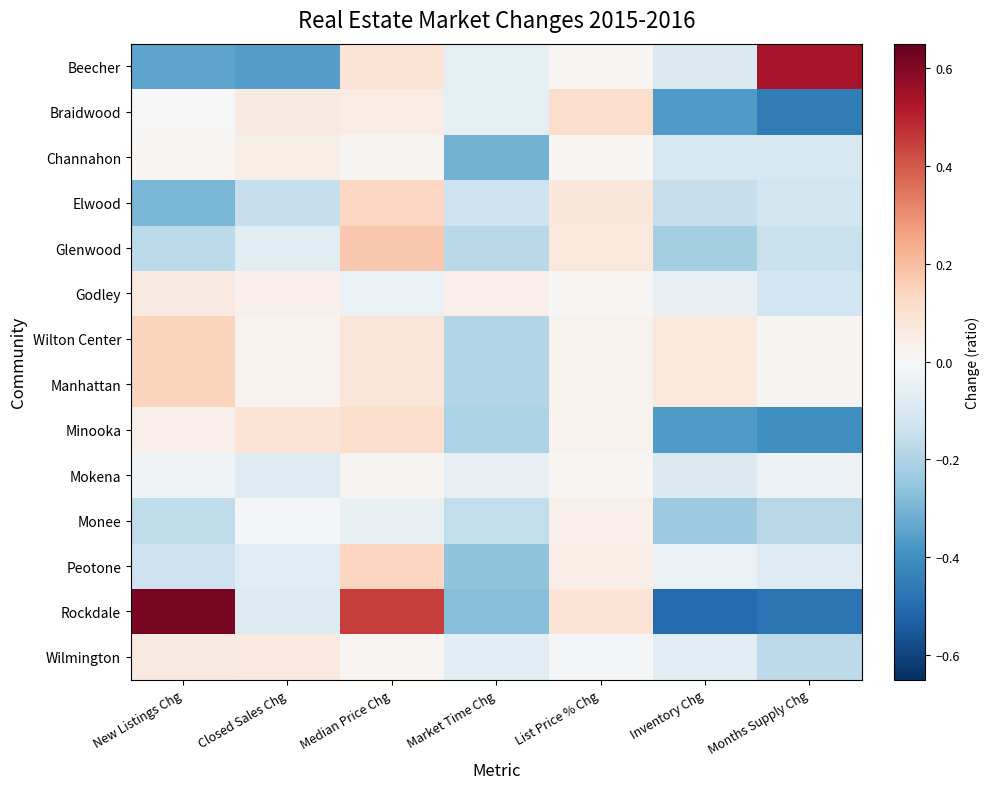

Reading left to right, extract all data points from this chart.

Beecher: New Listings Chg=-0.3	Closed Sales Chg=-0.4	Median Price Chg=0.1	Market Time Chg=-0.1	List Price % Chg=0.0	Inventory Chg=-0.1	Months Supply Chg=0.5
Braidwood: New Listings Chg=0.0	Closed Sales Chg=0.1	Median Price Chg=0.0	Market Time Chg=-0.1	List Price % Chg=0.1	Inventory Chg=-0.4	Months Supply Chg=-0.5
Channahon: New Listings Chg=0.0	Closed Sales Chg=0.0	Median Price Chg=0.0	Market Time Chg=-0.3	List Price % Chg=0.0	Inventory Chg=-0.1	Months Supply Chg=-0.1
Elwood: New Listings Chg=-0.3	Closed Sales Chg=-0.1	Median Price Chg=0.1	Market Time Chg=-0.1	List Price % Chg=0.1	Inventory Chg=-0.1	Months Supply Chg=-0.1
Glenwood: New Listings Chg=-0.2	Closed Sales Chg=-0.1	Median Price Chg=0.2	Market Time Chg=-0.2	List Price % Chg=0.1	Inventory Chg=-0.2	Months Supply Chg=-0.1
Godley: New Listings Chg=0.1	Closed Sales Chg=0.0	Median Price Chg=-0.0	Market Time Chg=0.0	List Price % Chg=0.0	Inventory Chg=-0.1	Months Supply Chg=-0.1
Wilton Center: New Listings Chg=0.1	Closed Sales Chg=0.0	Median Price Chg=0.1	Market Time Chg=-0.2	List Price % Chg=0.0	Inventory Chg=0.1	Months Supply Chg=0.0
Manhattan: New Listings Chg=0.1	Closed Sales Chg=0.0	Median Price Chg=0.1	Market Time Chg=-0.2	List Price % Chg=0.0	Inventory Chg=0.1	Months Supply Chg=0.0
Minooka: New Listings Chg=0.0	Closed Sales Chg=0.1	Median Price Chg=0.1	Market Time Chg=-0.2	List Price % Chg=0.0	Inventory Chg=-0.4	Months Supply Chg=-0.4
Mokena: New Listings Chg=-0.0	Closed Sales Chg=-0.1	Median Price Chg=0.0	Market Time Chg=-0.1	List Price % Chg=0.0	Inventory Chg=-0.1	Months Supply Chg=-0.0
Monee: New Listings Chg=-0.2	Closed Sales Chg=-0.0	Median Price Chg=-0.0	Market Time Chg=-0.2	List Price % Chg=0.0	Inventory Chg=-0.2	Months Supply Chg=-0.2
Peotone: New Listings Chg=-0.1	Closed Sales Chg=-0.1	Median Price Chg=0.1	Market Time Chg=-0.3	List Price % Chg=0.0	Inventory Chg=-0.0	Months Supply Chg=-0.1
Rockdale: New Listings Chg=0.6	Closed Sales Chg=-0.1	Median Price Chg=0.4	Market Time Chg=-0.3	List Price % Chg=0.1	Inventory Chg=-0.5	Months Supply Chg=-0.5
Wilmington: New Listings Chg=0.1	Closed Sales Chg=0.1	Median Price Chg=0.0	Market Time Chg=-0.1	List Price % Chg=-0.0	Inventory Chg=-0.1	Months Supply Chg=-0.2